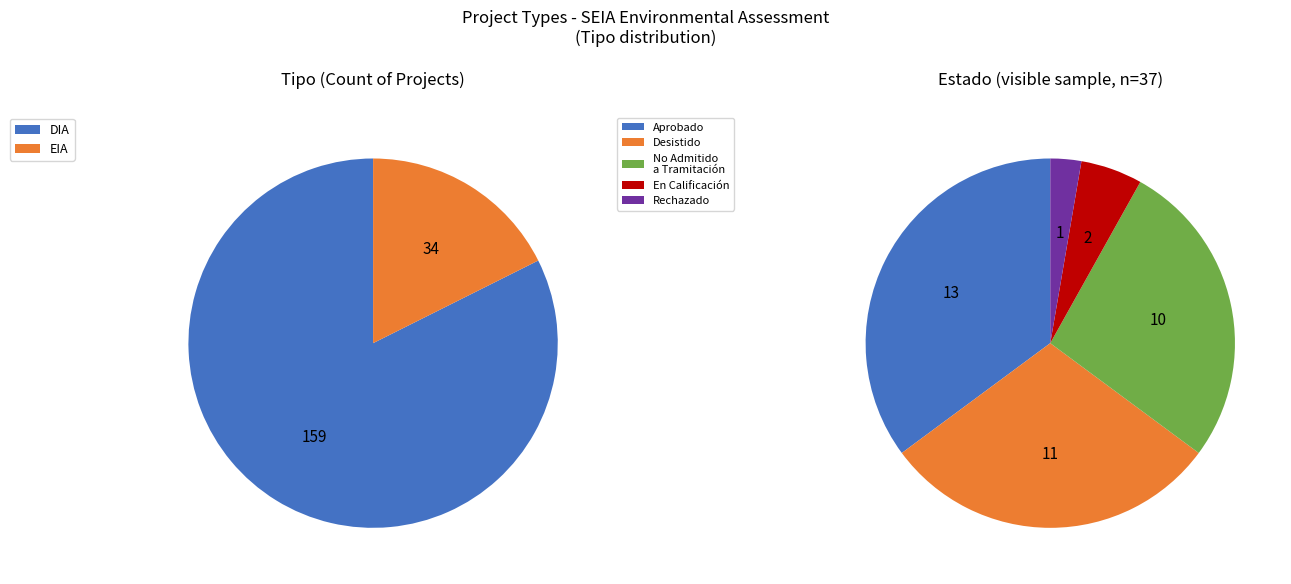

To the nearest percent, what percentage of the pie is DIA?

82%